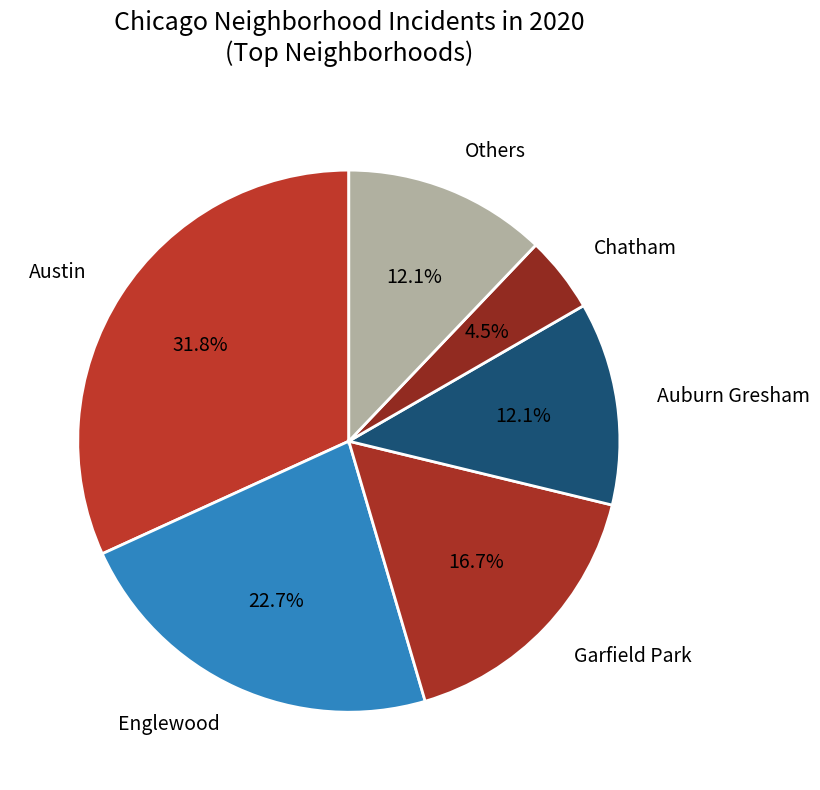

How many segments does this pie chart have?

6